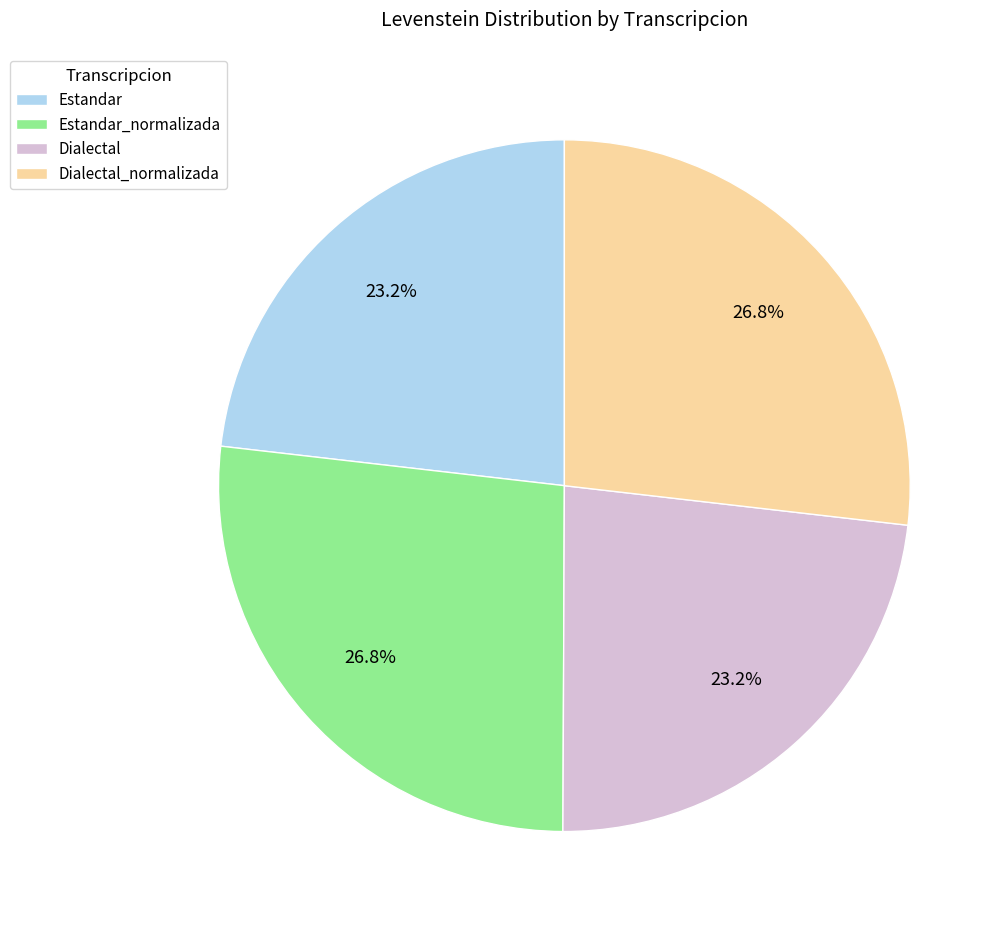

How many segments does this pie chart have?

4